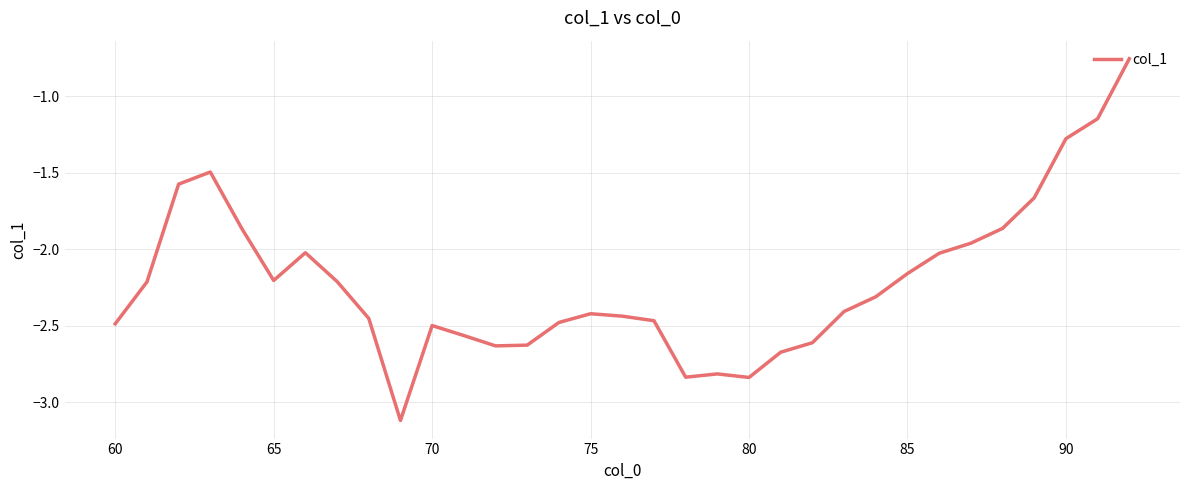

What is the difference between the maximum and minimum values?

2.4